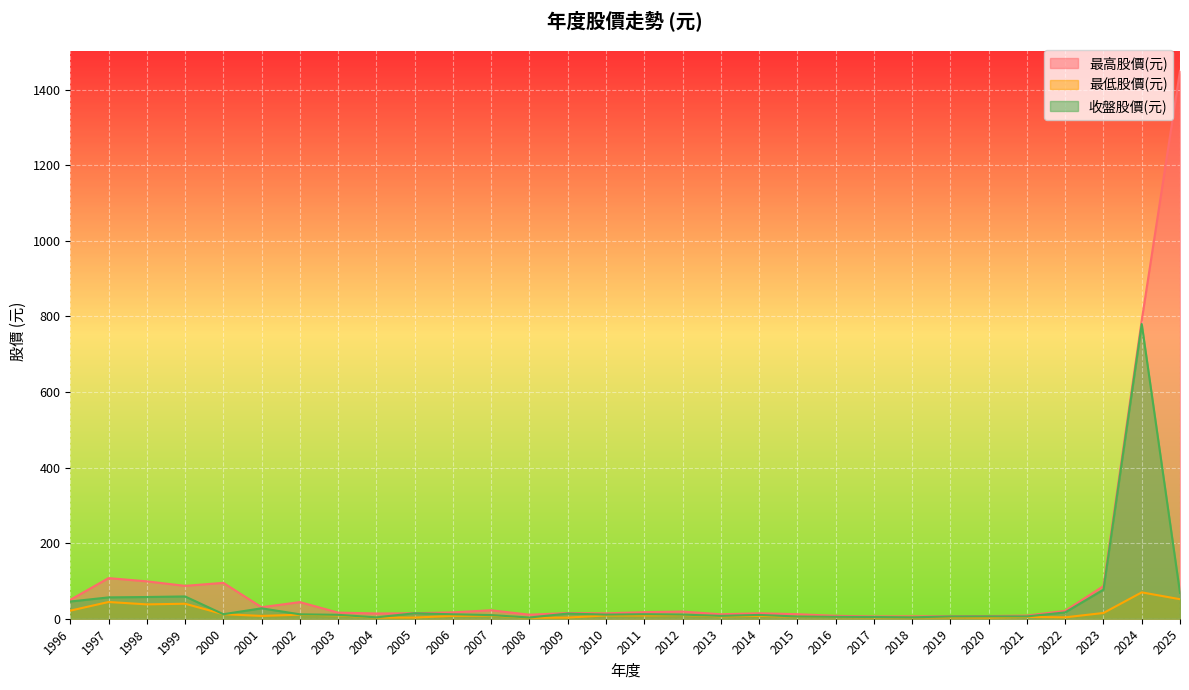

What is the difference between the maximum and minimum values in the 最低股價(元) series?

67.4